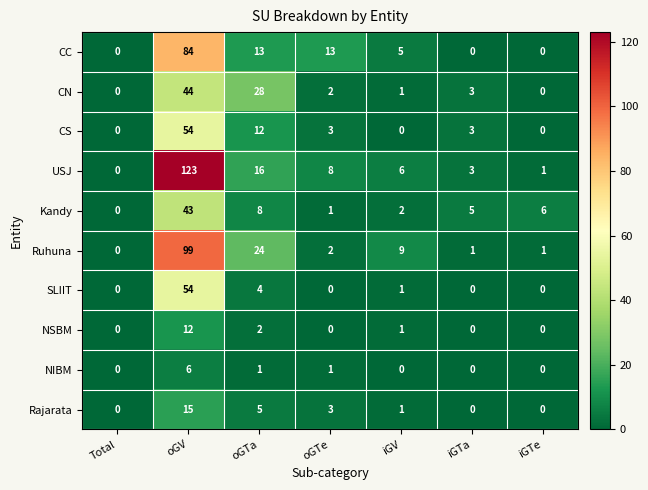

At how many categories does at least one series exceed 103?

1